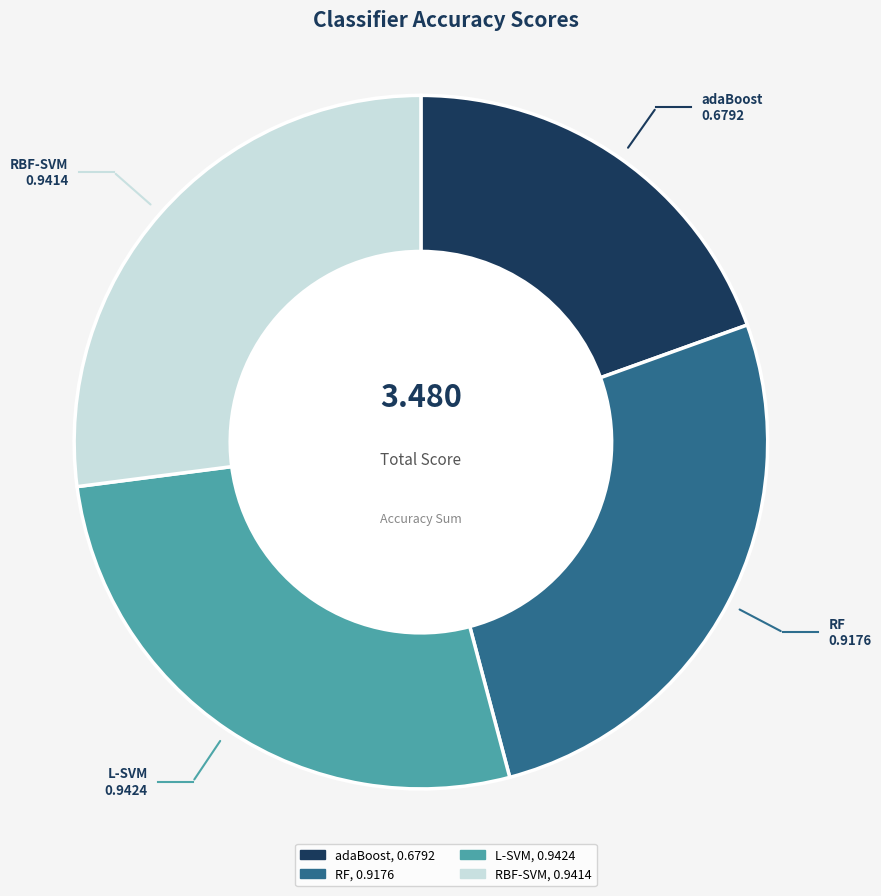

How many slices are in this pie chart?

4